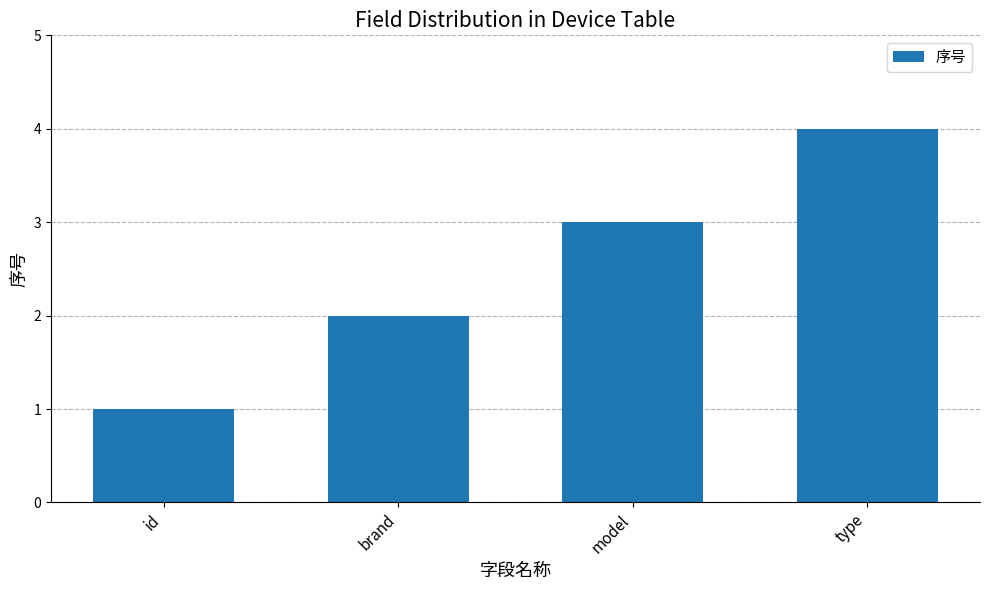

Are the bars horizontal?

No